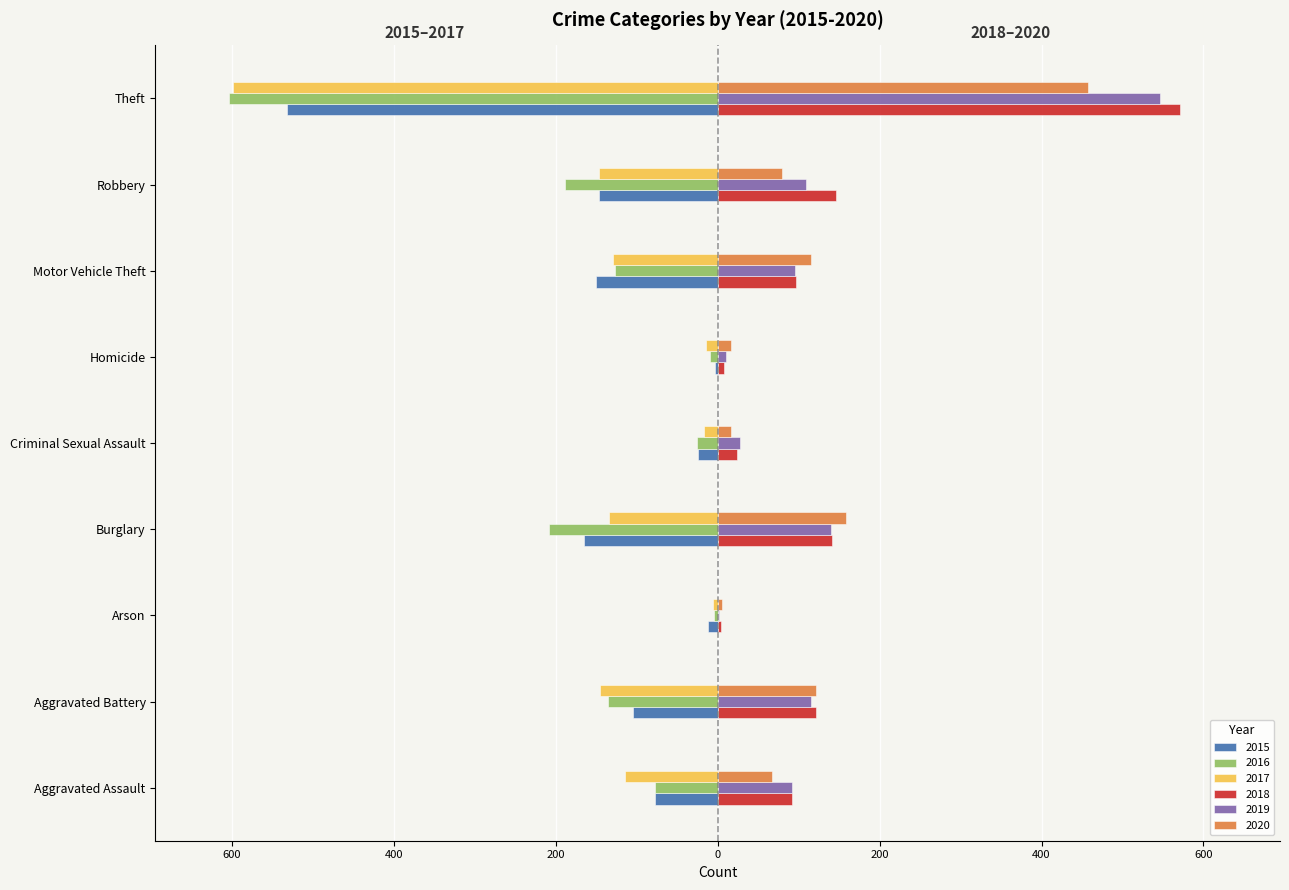

Is it true that 2020 equals 115 at Motor Vehicle Theft?

True